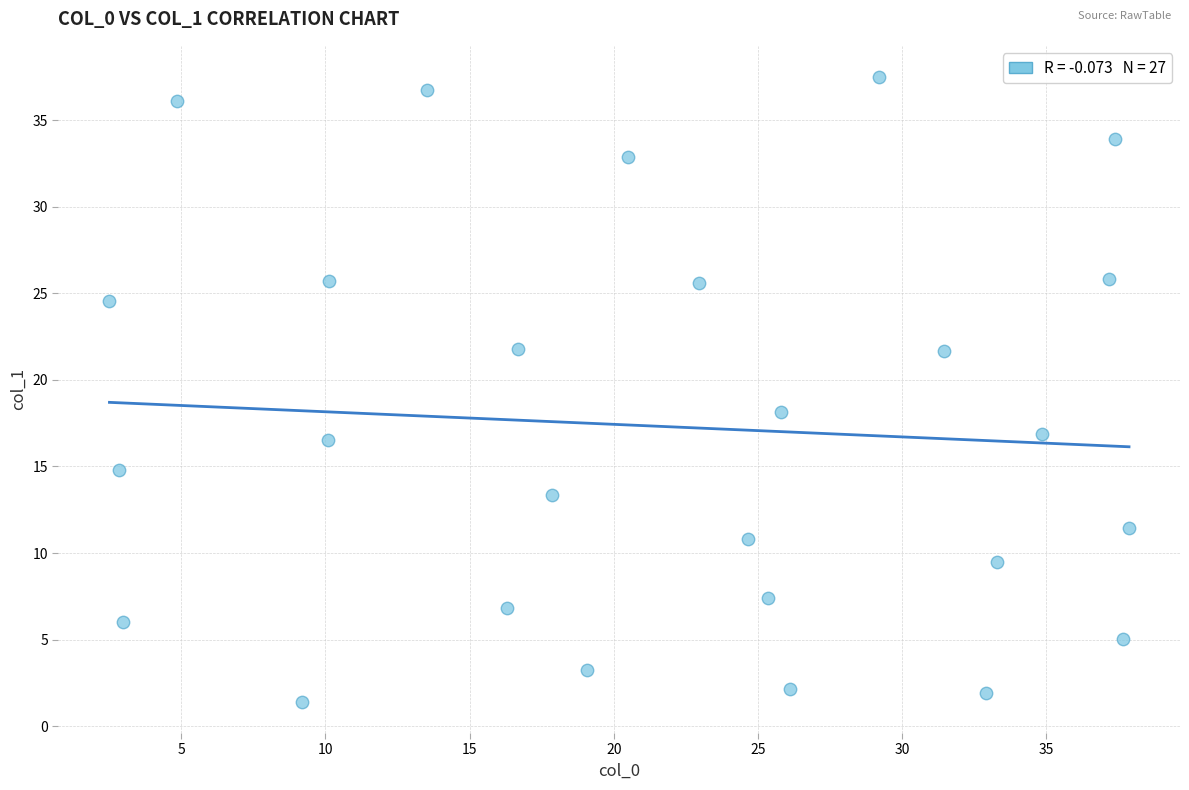

What Y value in the scatter plot is closest to 19?

18.1